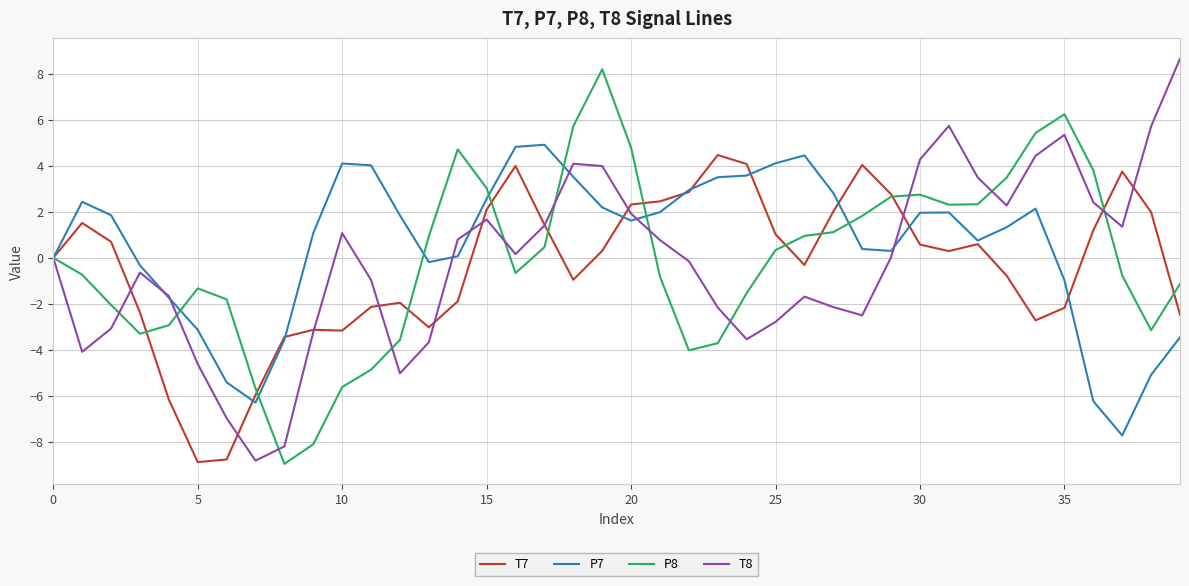

What is the lowest value of the T7 series?

-8.9